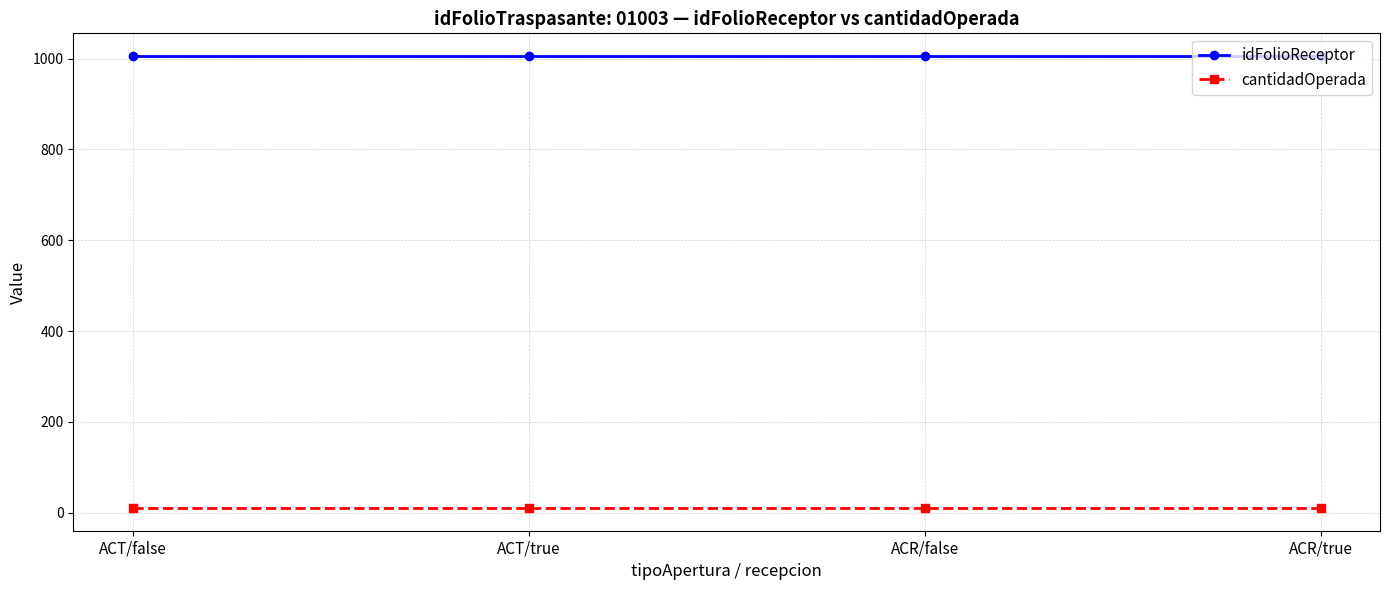

True or false: cantidadOperada and idFolioReceptor cross at least once.

False